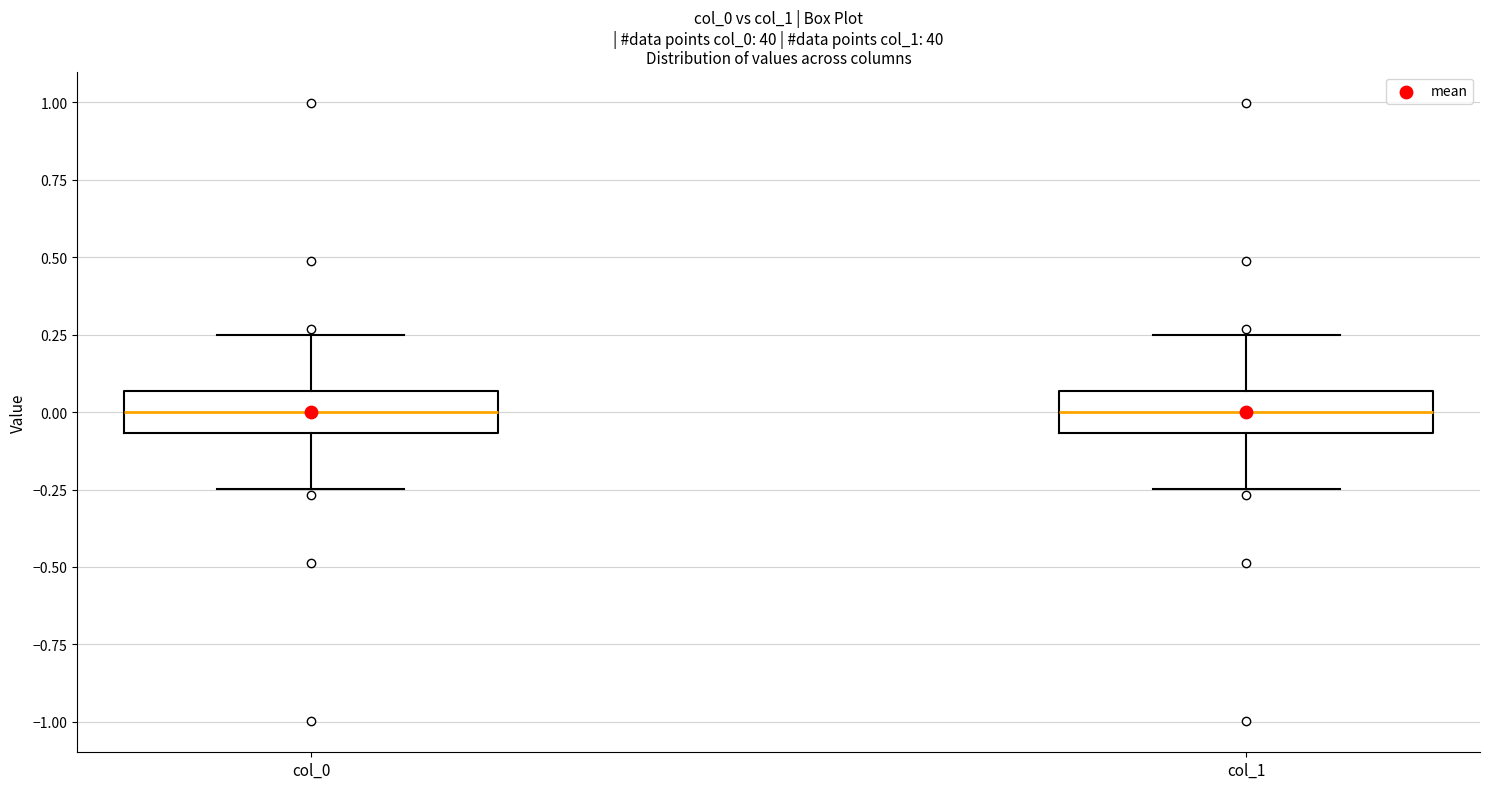

Reading left to right, transcribe this box plot: for each box, give where its median line is, the range the box spans, and where its two whiskers end, as read against the y-axis. The values are not printed on the chart, so give them approximately, as read against the axis.

col_0: median 0.00, box -0.05 to 0.05, whiskers -0.25 to 0.25
col_1: median 0.00, box -0.05 to 0.05, whiskers -0.25 to 0.25